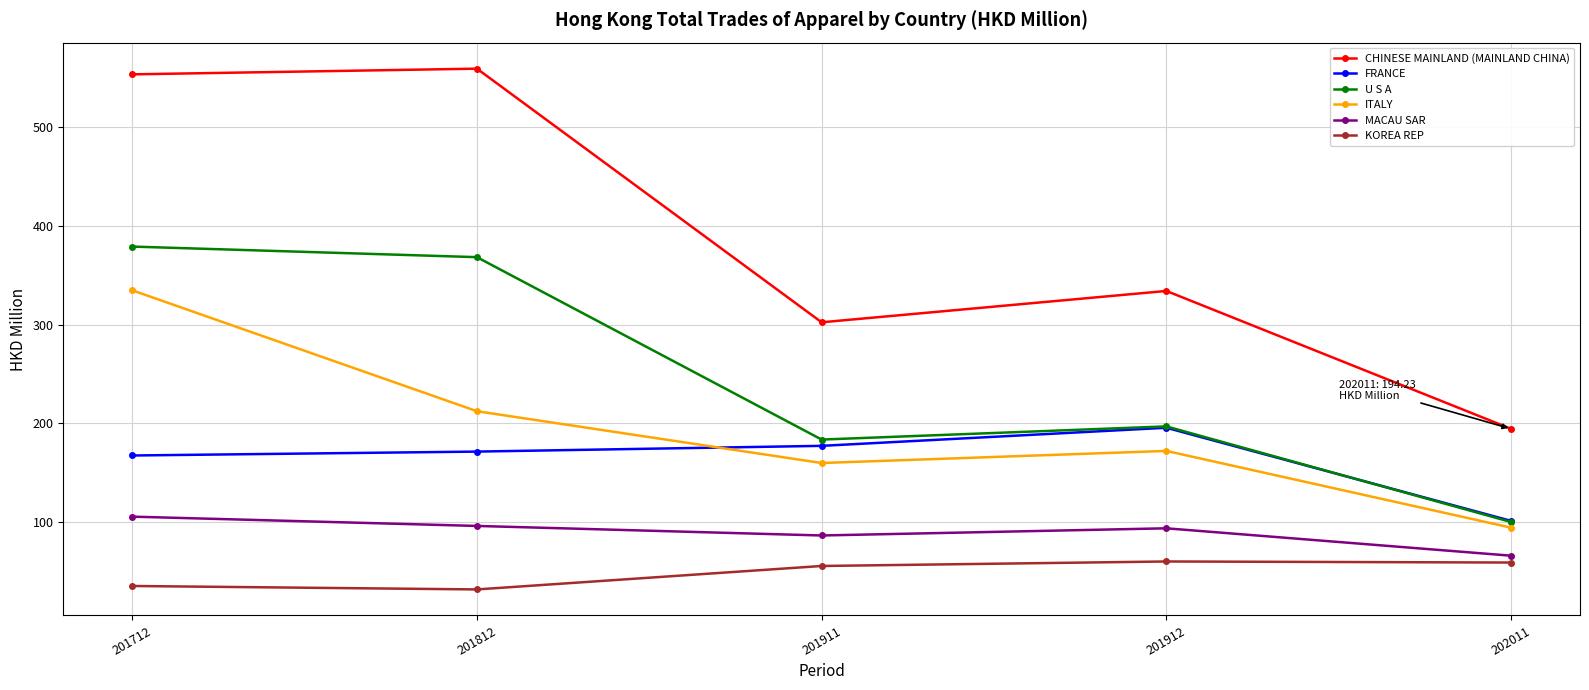

Which series changed the most between 201712 and 201911?

CHINESE MAINLAND (MAINLAND CHINA)